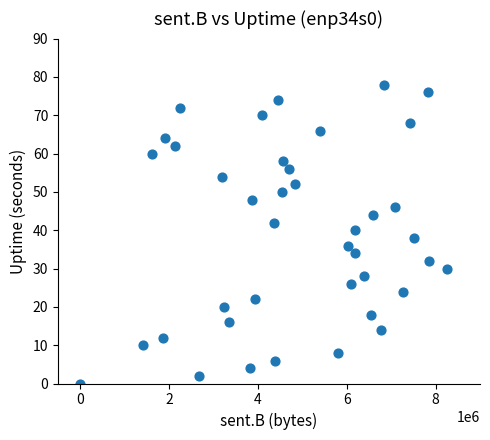

What is the range of Y values (max minus min)?

78